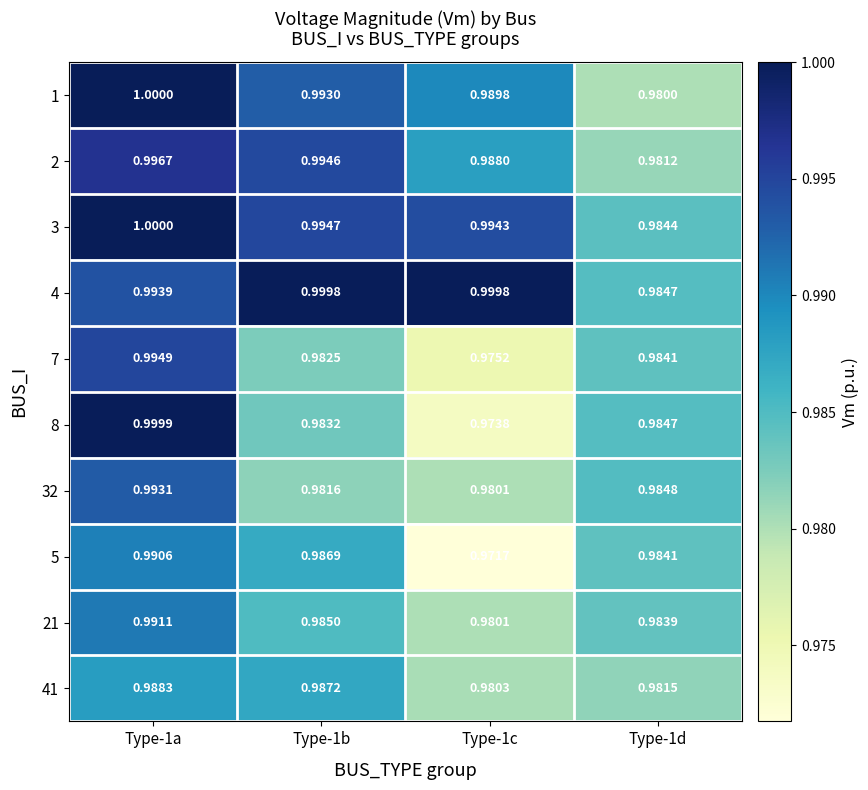

Is the value of 2 at Type-1b greater than the value of 4 at Type-1d?

Yes